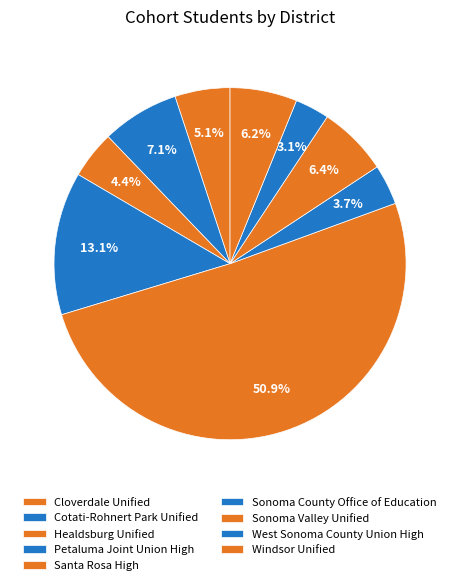

Is it true that Cloverdale Unified is 20% of the pie?

False